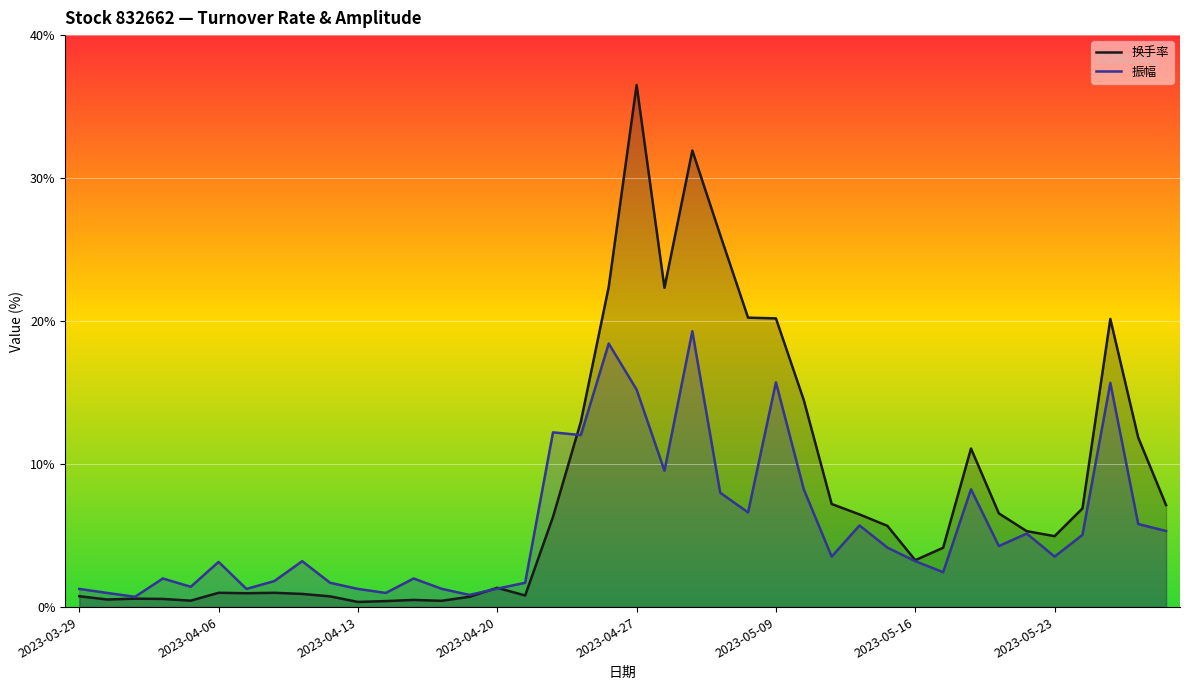

What is the sum of all 振幅 values?

224.3